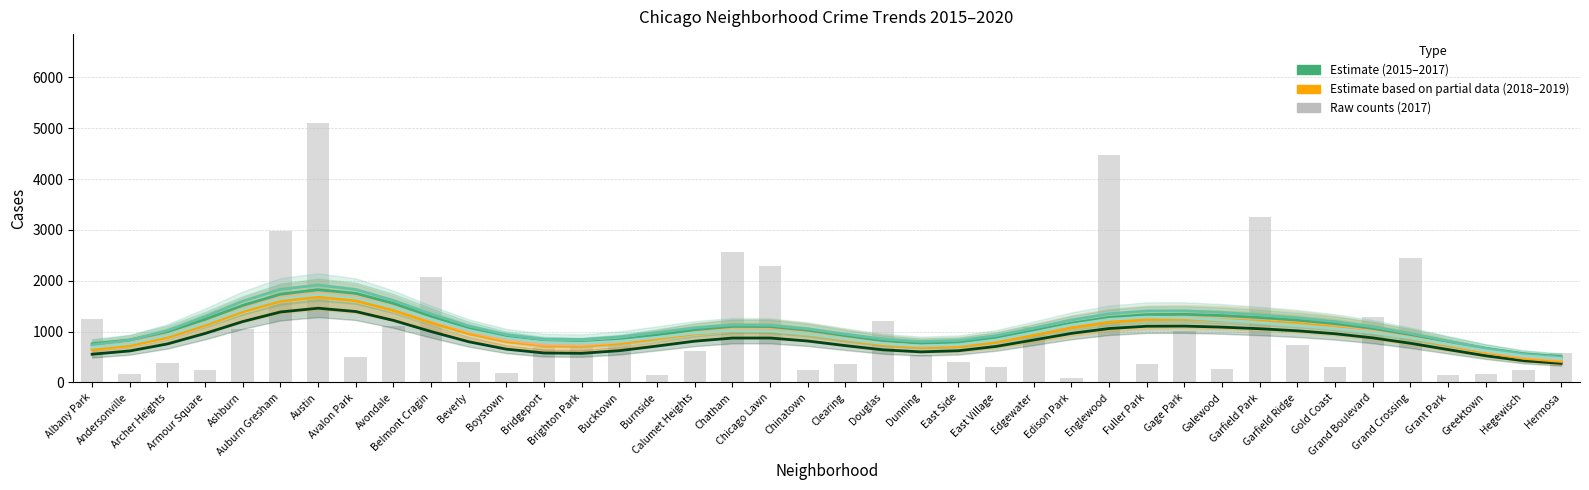

List the labels in order of 2016 value, largest first.

Austin, Englewood, Garfield Park, Auburn Gresham, Grand Crossing, Chatham, Chicago Lawn, Belmont Cragin, Grand Boulevard, Ashburn, Douglas, Albany Park, Brighton Park, Avondale, Gage Park, Edgewater, Bucktown, Garfield Ridge, Bridgeport, Dunning, Calumet Heights, Hermosa, Avalon Park, East Side, Beverly, Archer Heights, Clearing, Fuller Park, Gold Coast, East Village, Chinatown, Armour Square, Boystown, Galewood, Hegewisch, Greektown, Burnside, Andersonville, Grant Park, Edison Park